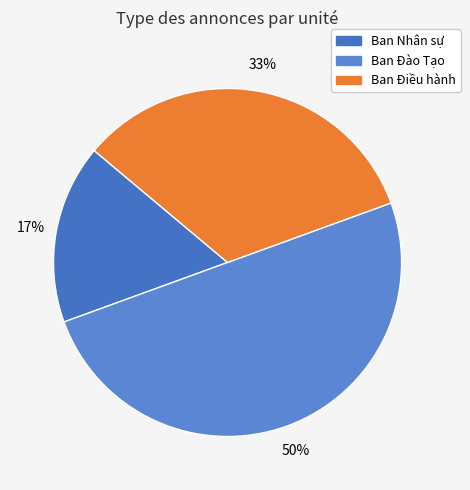

What is the smallest slice in the pie chart?

Ban Nhân sự